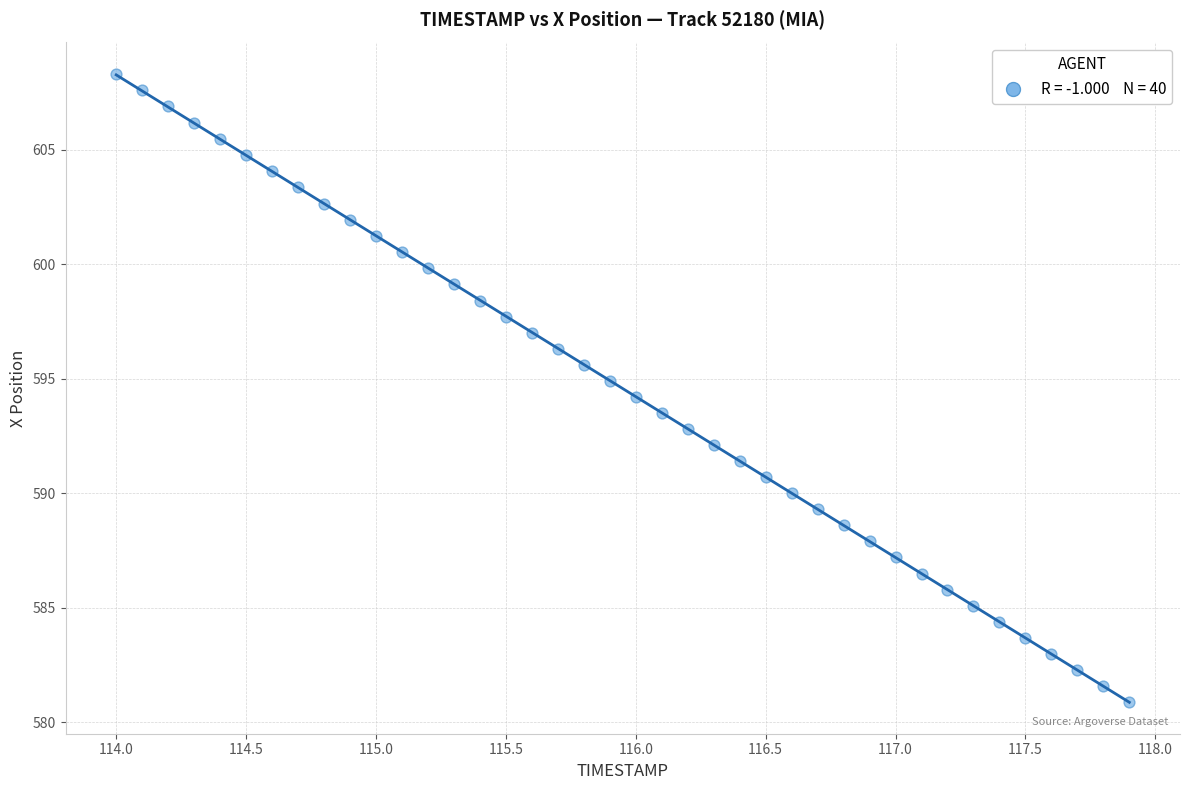

What is the range of Y values (max minus min)?

27.4